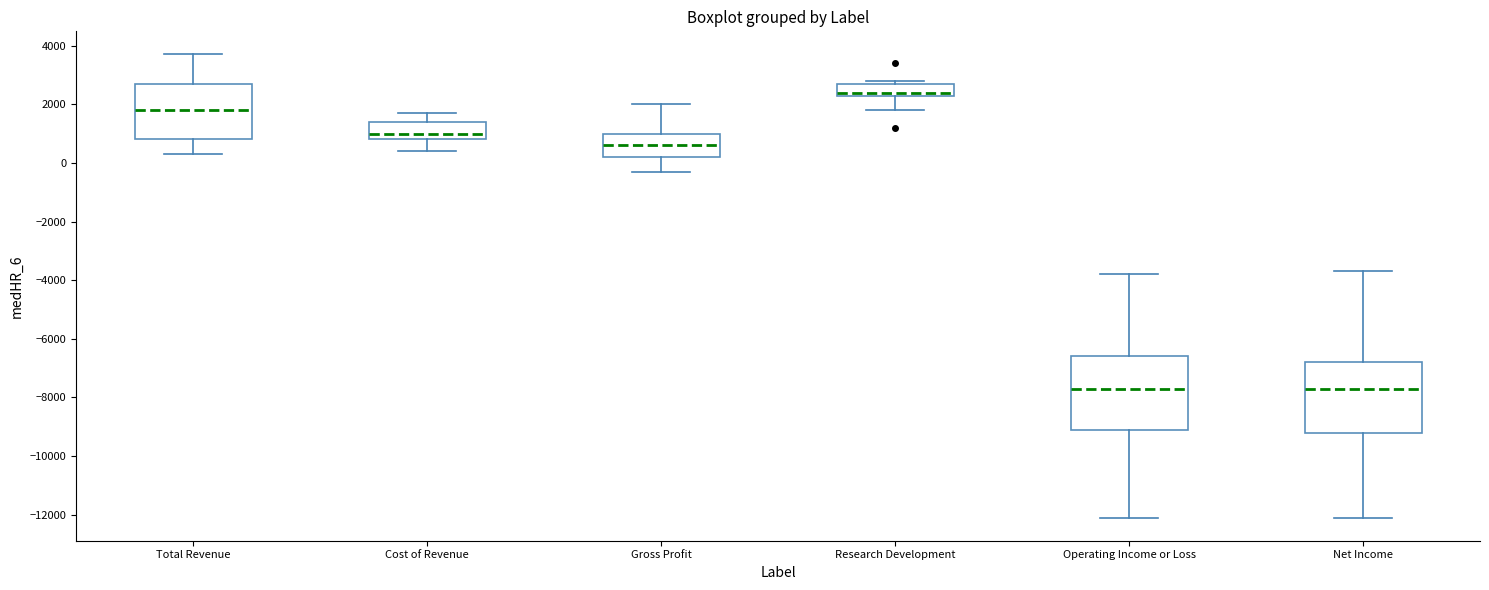

Reading left to right, read every box against the y-axis: the position of its median line, the range the box covers, and the ends of its whiskers. The values are not printed on the chart, so give them approximately, as read against the axis.

Total Revenue: median 1800, box 800 to 2800, whiskers 400 to 3800
Cost of Revenue: median 1000, box 800 to 1400, whiskers 400 to 1800
Gross Profit: median 600, box 200 to 1000, whiskers -200 to 2000
Research Development: median 2400 (just above the box's lower edge), box 2400 to 2800, whiskers 1800 to 2800 (just above the box's upper edge)
Operating Income or Loss: median -7600, box -9000 to -6600, whiskers -12000 to -3800
Net Income: median -7600, box -9200 to -6800, whiskers -12000 to -3600